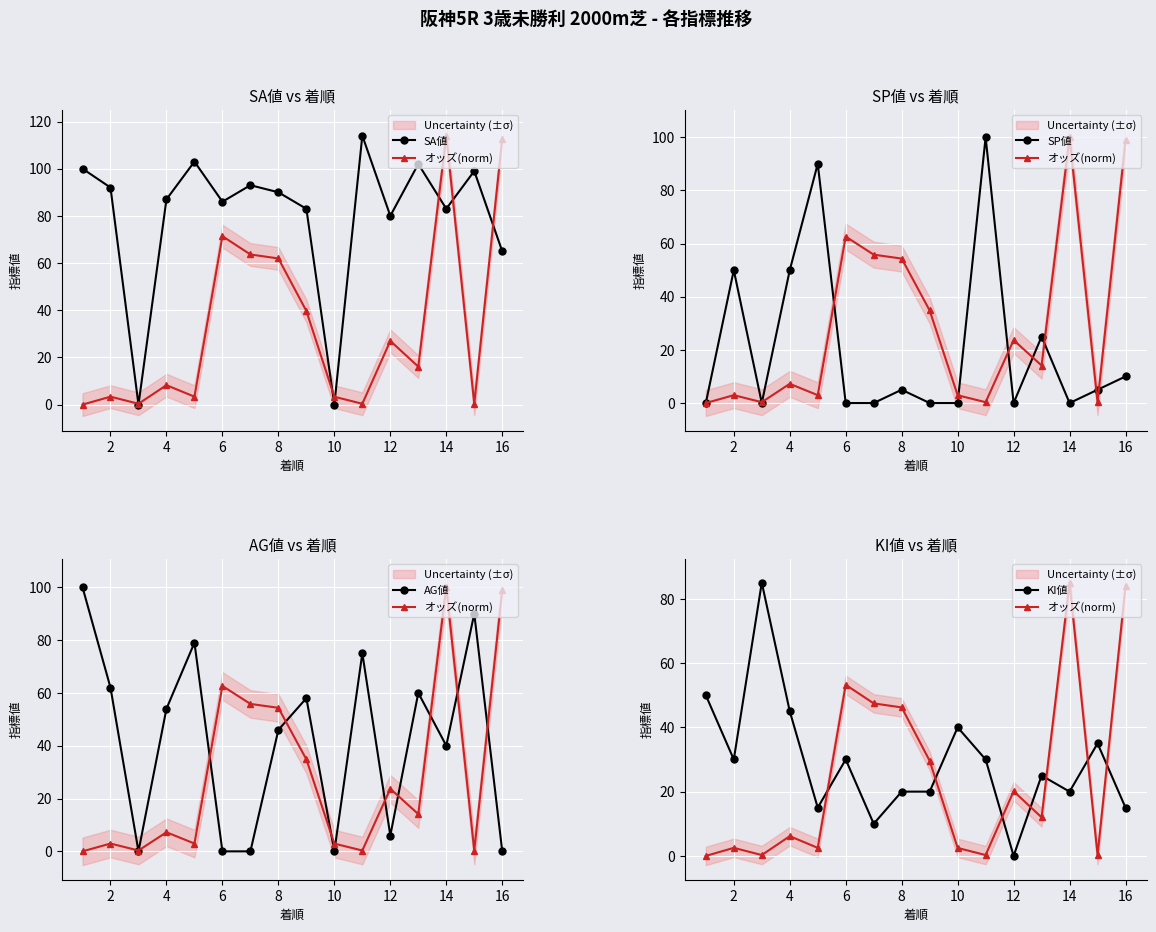

After their last crossing, which series has the higher values: AG値 or KI値?

KI値